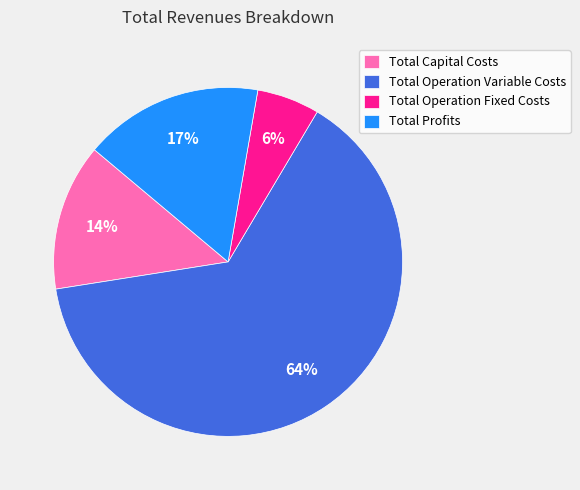

Rank the categories by value from highest to lowest.

Total Operation Variable Costs, Total Profits, Total Capital Costs, Total Operation Fixed Costs